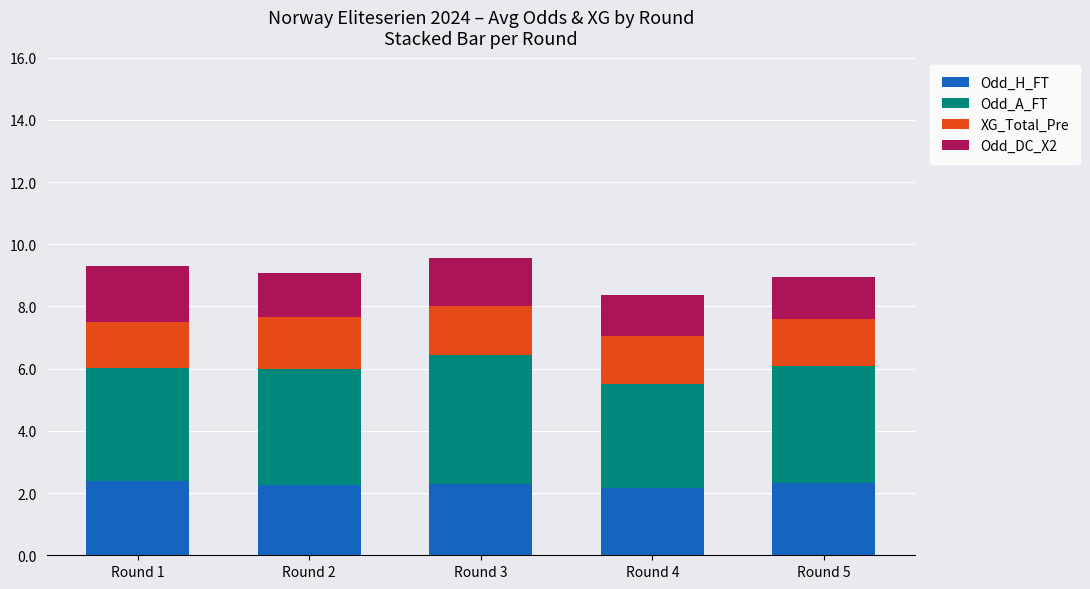

What is the sum of all Odd_H_FT values?

11.5